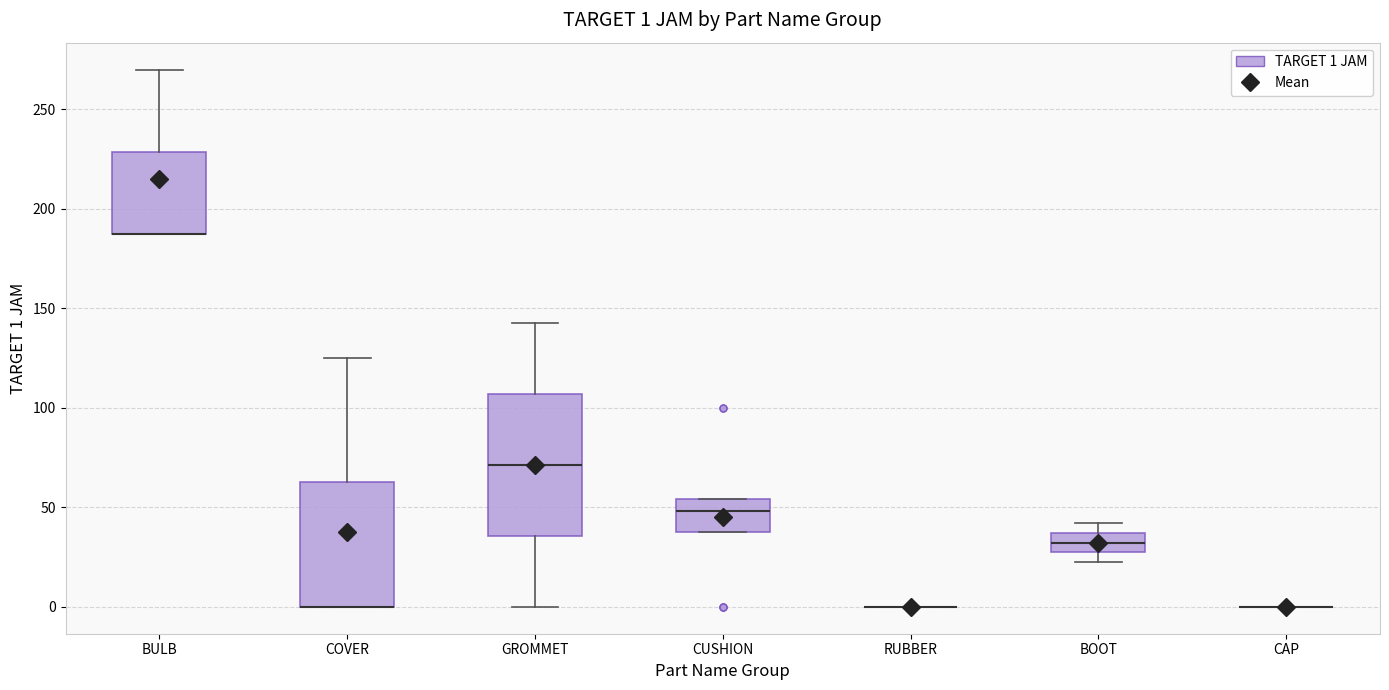

Which box is the tallest, from its lower edge to its upper edge?

GROMMET